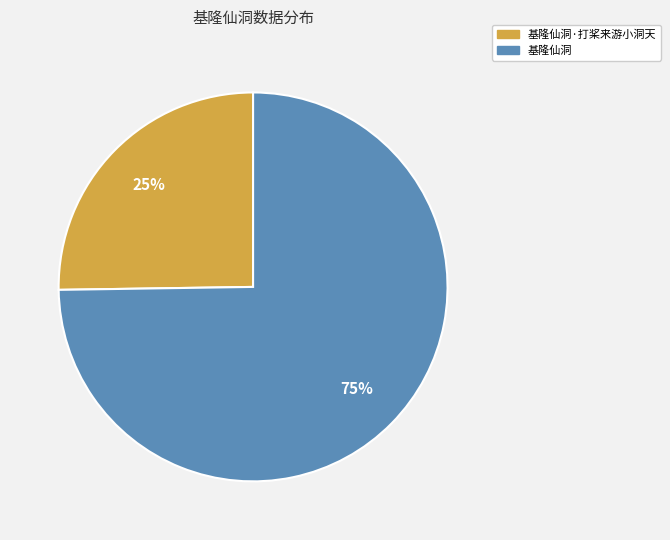

Does any single category account for the majority?

Yes